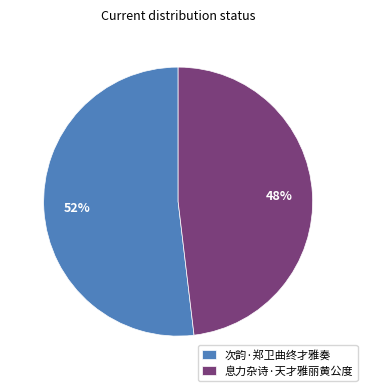

How many slices are in this pie chart?

2